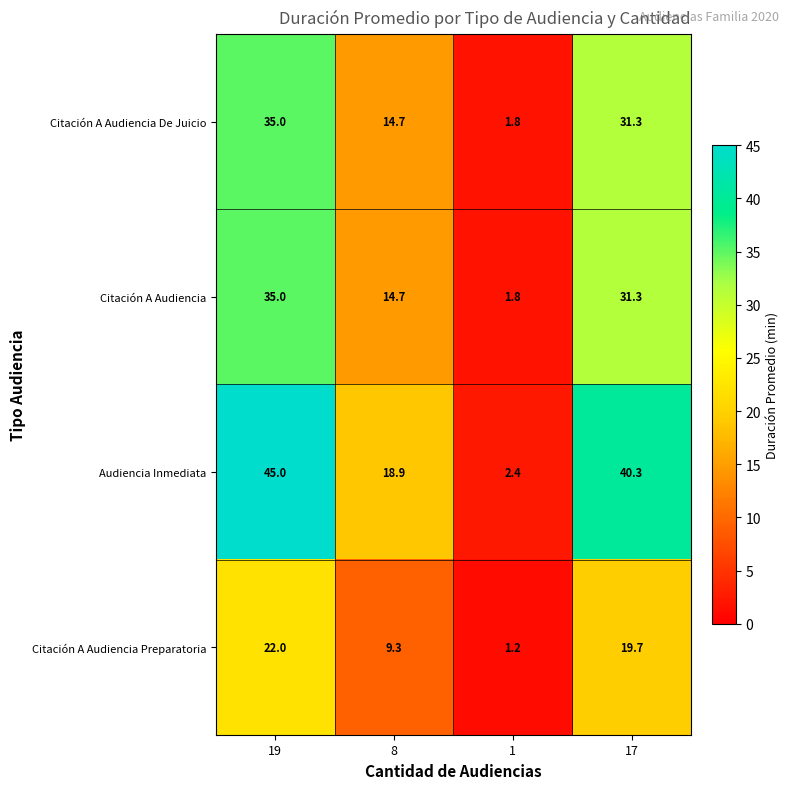

What is the difference between the Audiencia Inmediata values at 8 and 1?

16.5